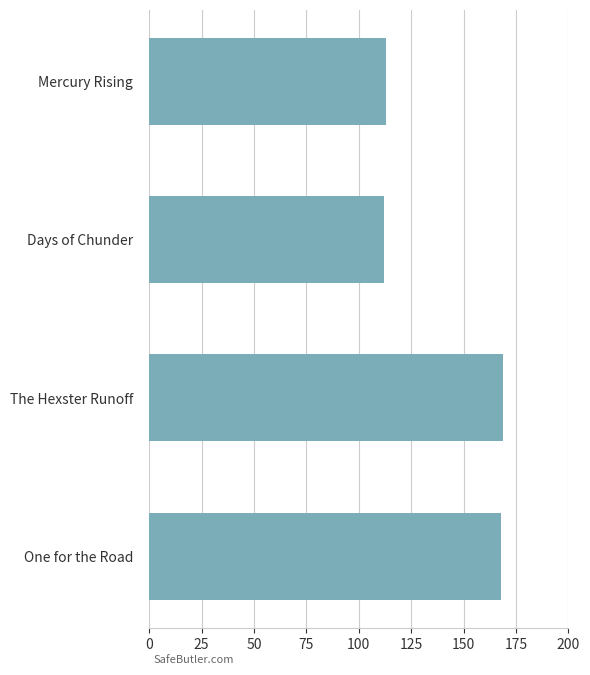

What is the label of the 4th bar from the top?

One for the Road